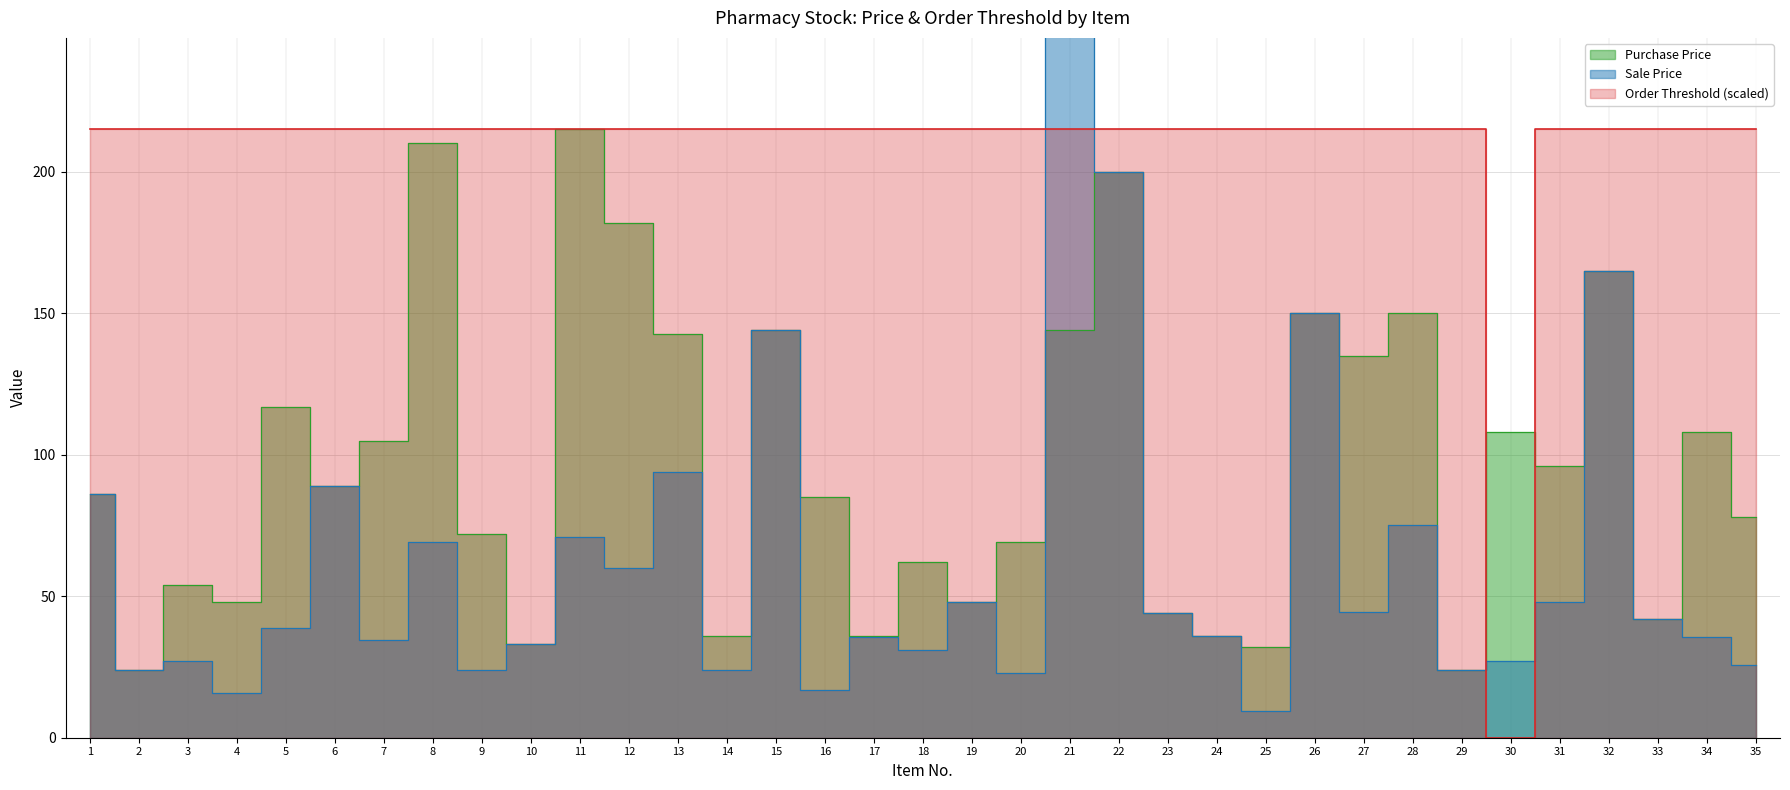

Reading left to right, what are all the values shown in this chart?

Sale Price: 1=86.0	2=24.0	3=27.0	4=15.8	5=38.6	6=89.0	7=34.6	8=69.3	9=23.8	10=33.0	11=71.0	12=60.1	13=94.0	14=23.8	15=144.0	16=17.0	17=35.6	18=31.0	19=48.0	20=22.8	21=432.0	22=200.0	23=44.0	24=36.0	25=9.6	26=150.0	27=44.5	28=75.0	29=24.0	30=27.0	31=48.0	32=165.0	33=42.0	34=35.6	35=25.7
Purchase Price: 1=86.0	2=24.0	3=54.0	4=48.0	5=117.0	6=89.0	7=105.0	8=210.0	9=72.0	10=33.0	11=215.0	12=182.0	13=142.5	14=36.0	15=144.0	16=85.0	17=36.0	18=62.0	19=48.0	20=69.0	21=144.0	22=200.0	23=44.0	24=36.0	25=32.0	26=150.0	27=135.0	28=150.0	29=24.0	30=108.0	31=96.0	32=165.0	33=42.0	34=108.0	35=78.0
Order Threshold: 1=215.0	2=215.0	3=215.0	4=215.0	5=215.0	6=215.0	7=215.0	8=215.0	9=215.0	10=215.0	11=215.0	12=215.0	13=215.0	14=215.0	15=215.0	16=215.0	17=215.0	18=215.0	19=215.0	20=215.0	21=215.0	22=215.0	23=215.0	24=215.0	25=215.0	26=215.0	27=215.0	28=215.0	29=215.0	30=0.0	31=215.0	32=215.0	33=215.0	34=215.0	35=215.0